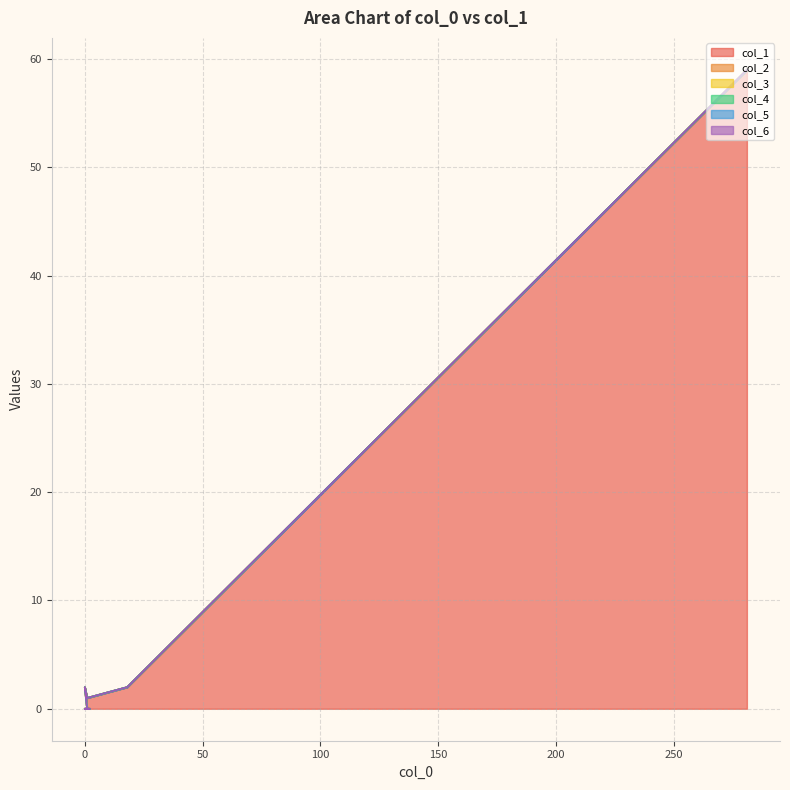

True or false: col_2 has a value of 0 at 7.

True